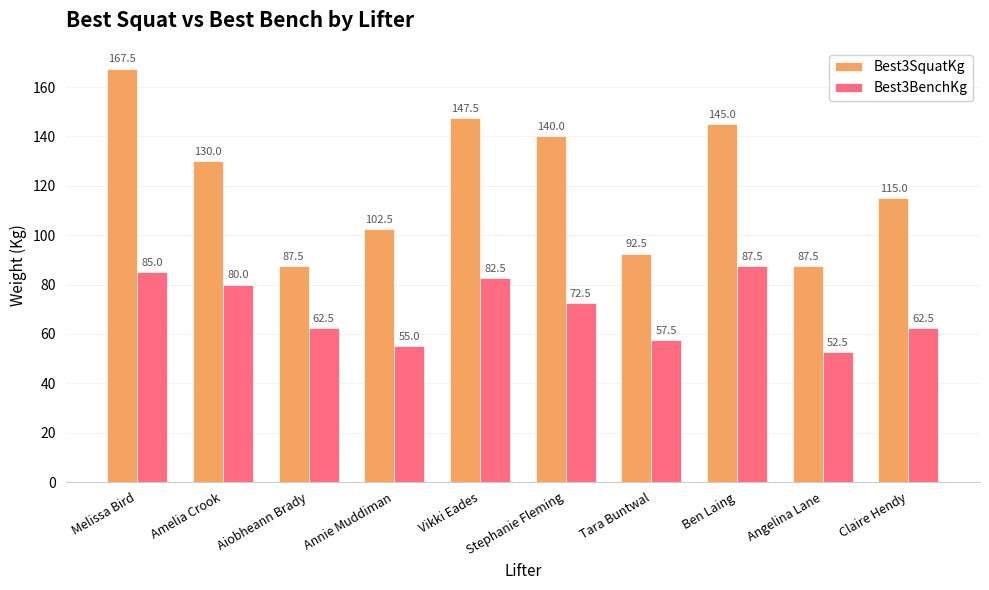

What are all the series names shown in the legend?

Best3SquatKg, Best3BenchKg